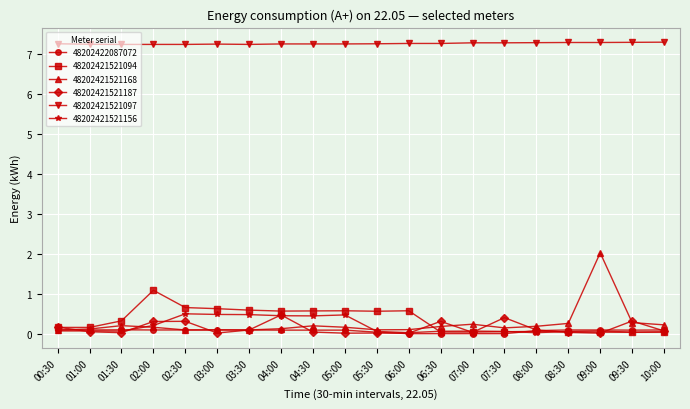

What are all the series names shown in the legend?

48202422087072, 48202421521094, 48202421521168, 48202421521187, 48202421521097, 48202421521156